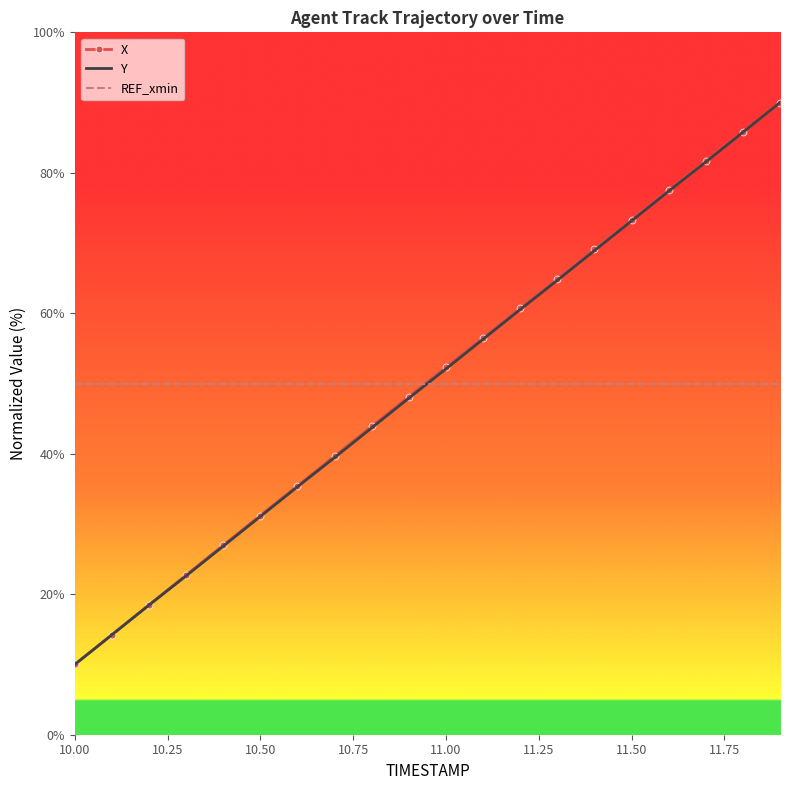

What is the minimum value shown in the chart?

10.0